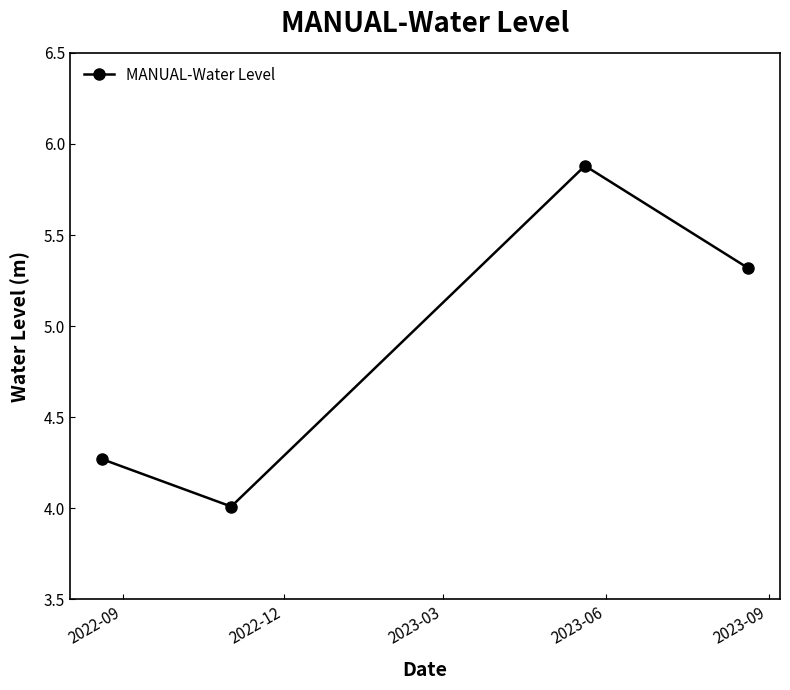

How many values are below 5?

2